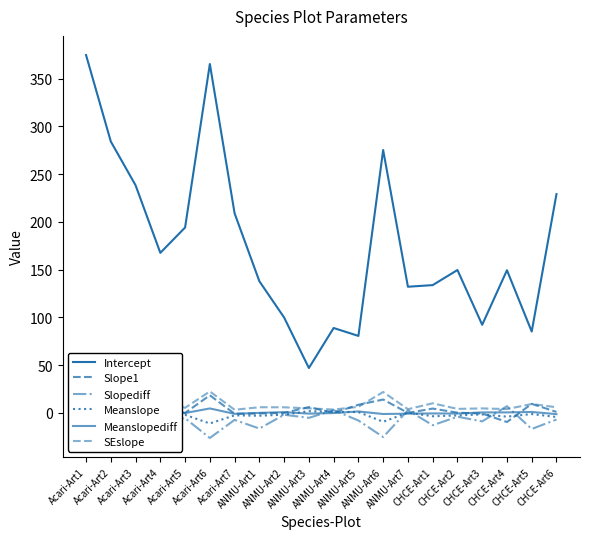

How many lines are shown in the chart?

6